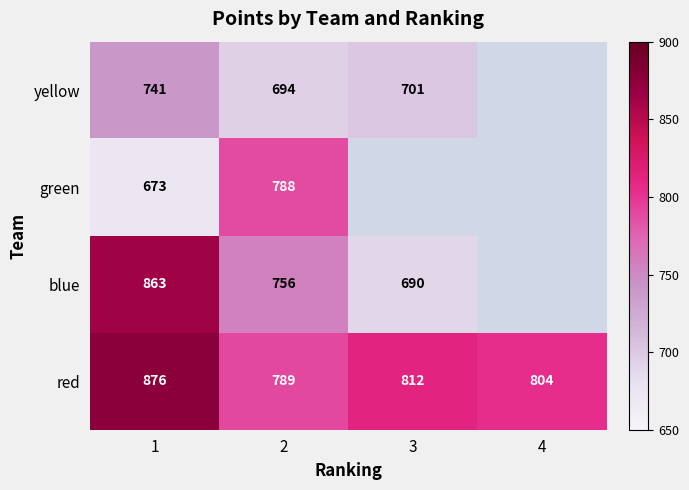

Is the value of blue at 3 greater than the value of yellow at 1?

No